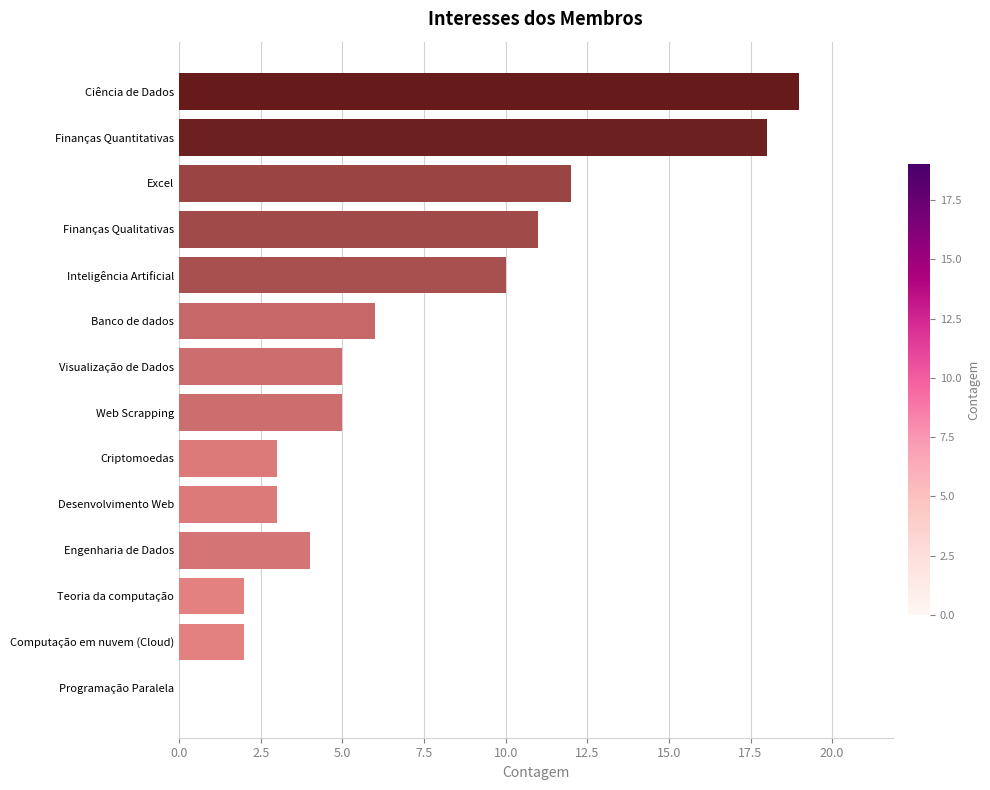

True or false: the data shows 19 at Ciência de Dados.

True